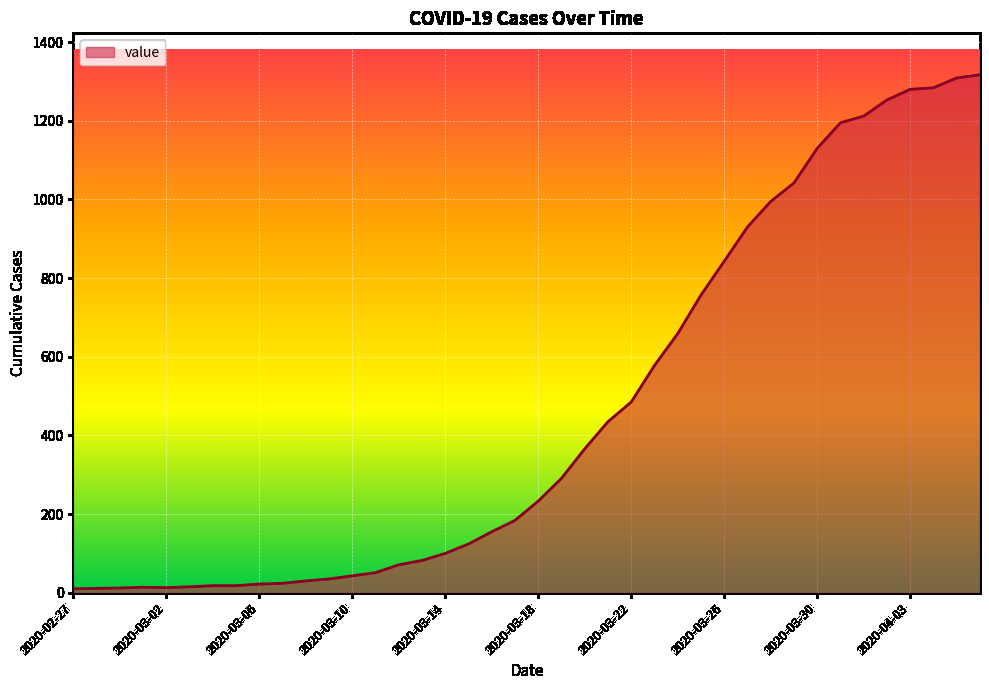

What is the greatest value displayed?

1317